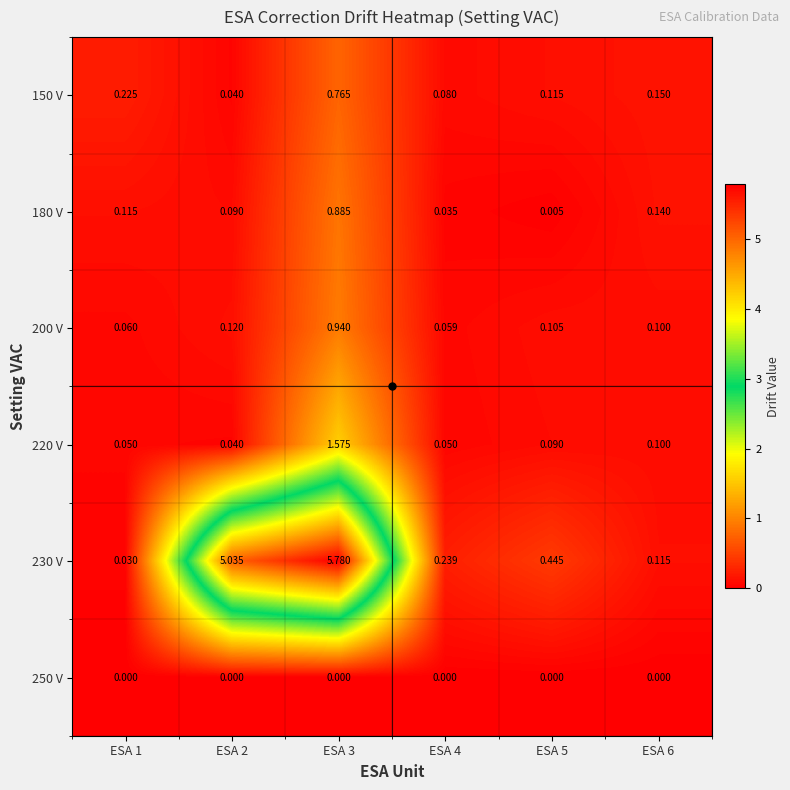

Is the value of 150 V at ESA 4 greater than the value of 230 V at ESA 4?

No